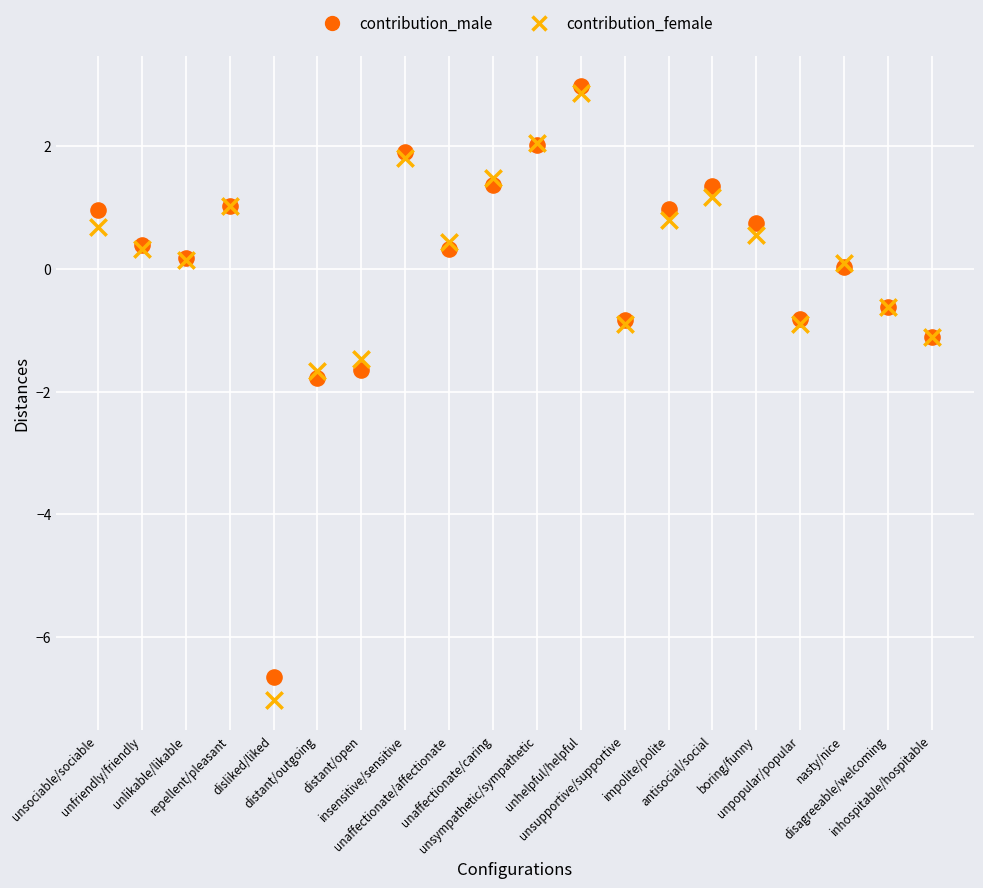

Which series has the widest spread of Y values?

contribution_female